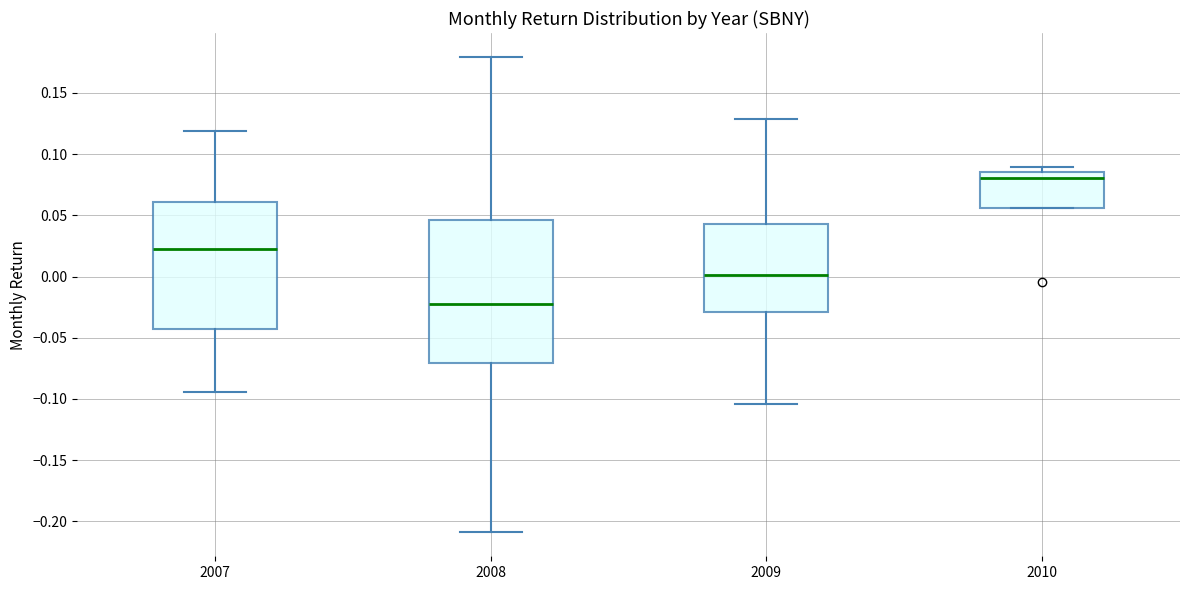

Which box has the highest median line?

2010